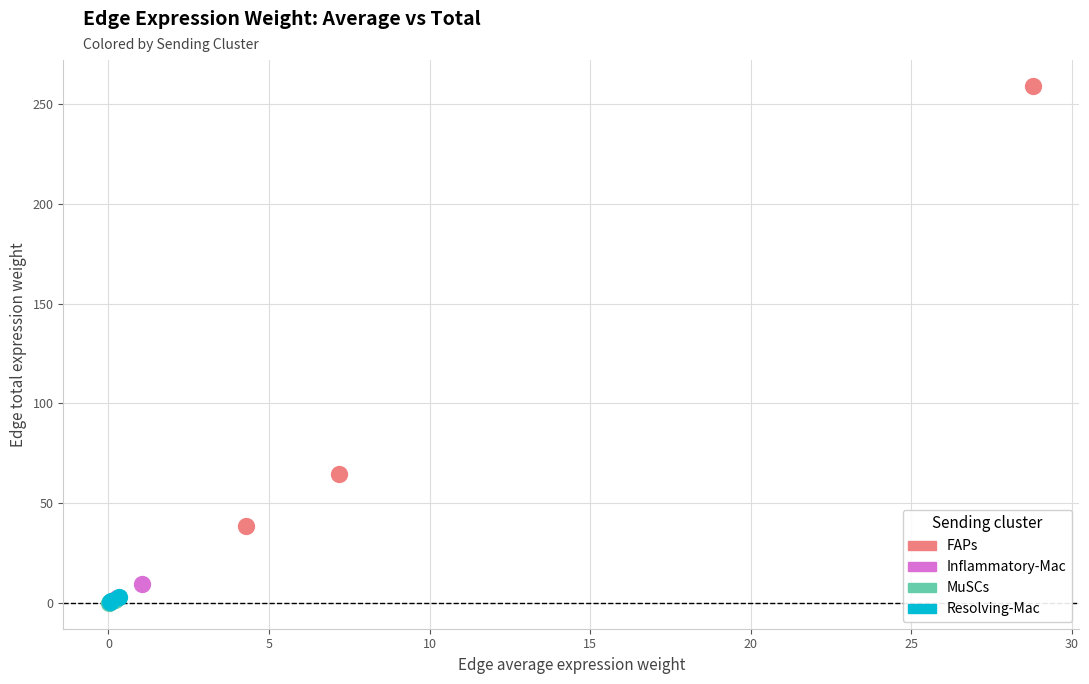

Which series contains the highest Y value?

FAPs